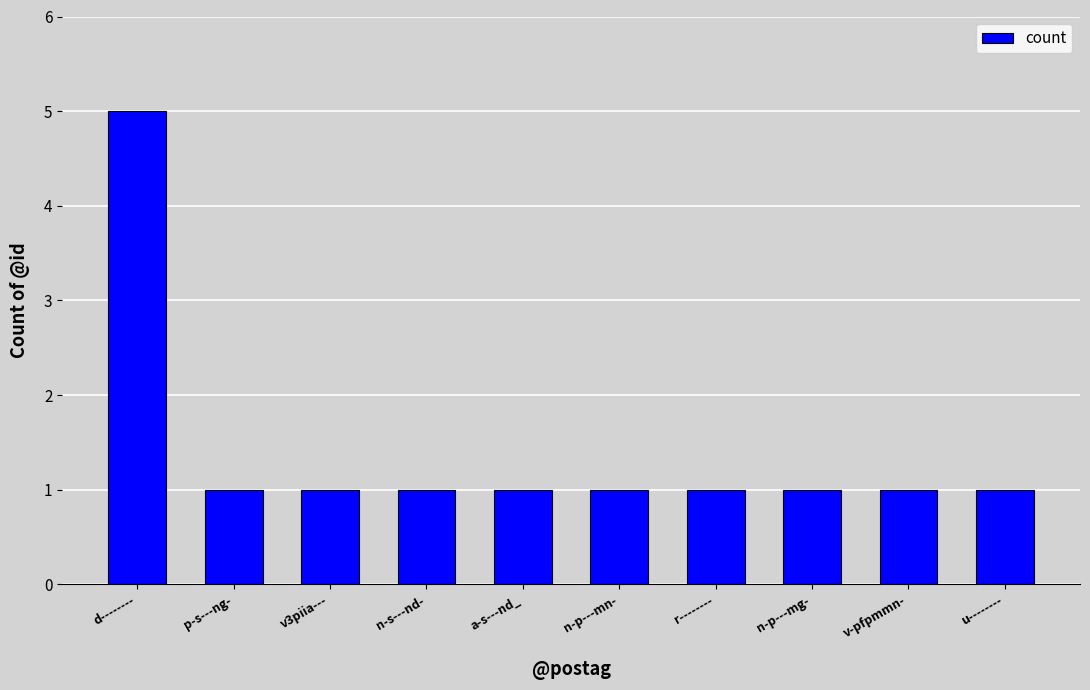

What is the label of the 1st bar from the left?

d--------